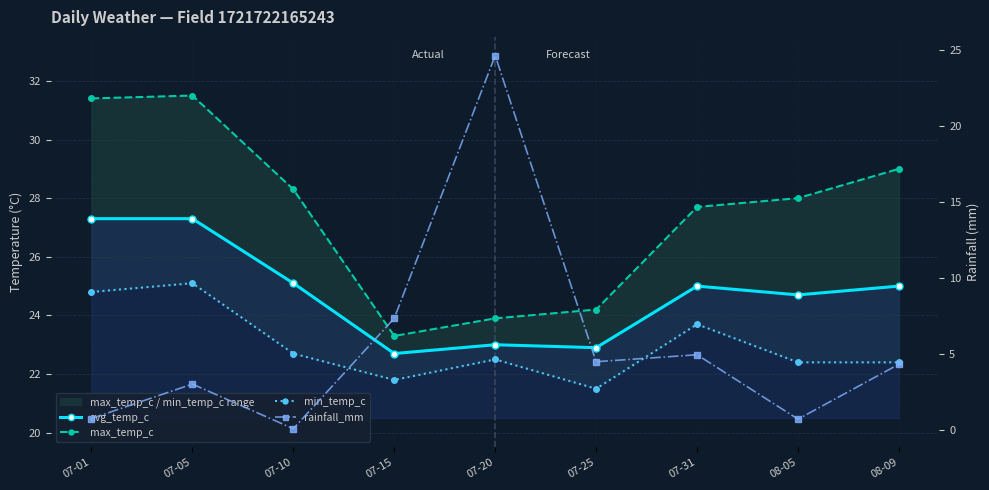

At how many categories does at least one series exceed 20?

9